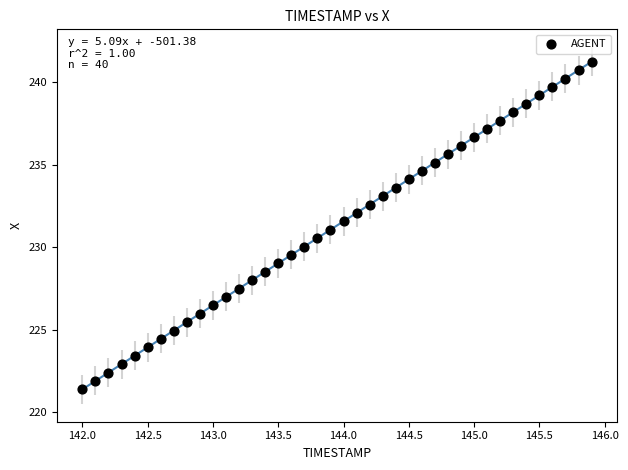

What is the range of X values (max minus min)?

3.9